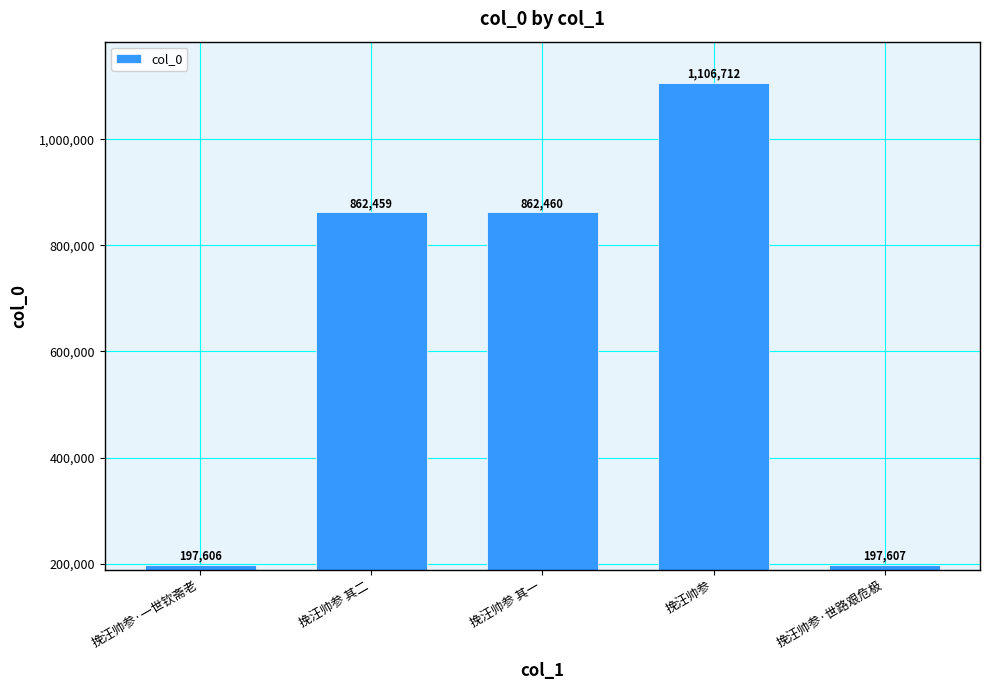

What is the label of the 5th bar from the right?

挽汪帅参·一世钦斋老